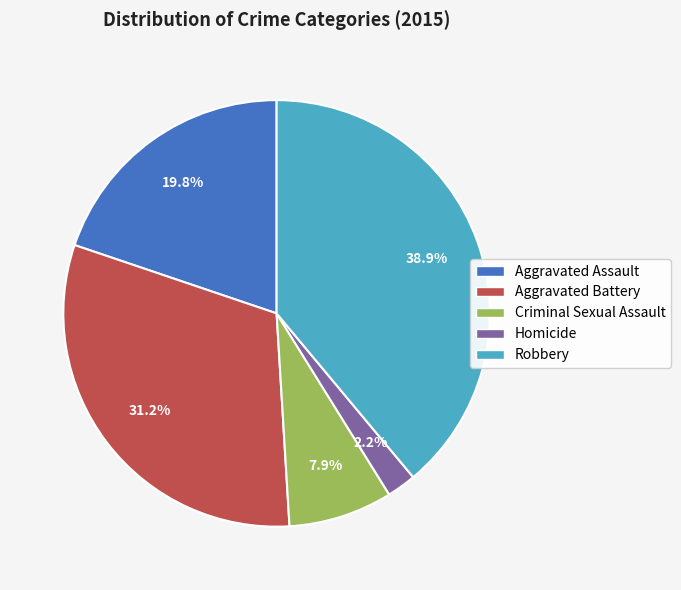

To the nearest percent, what percentage of the pie is Aggravated Battery?

31%